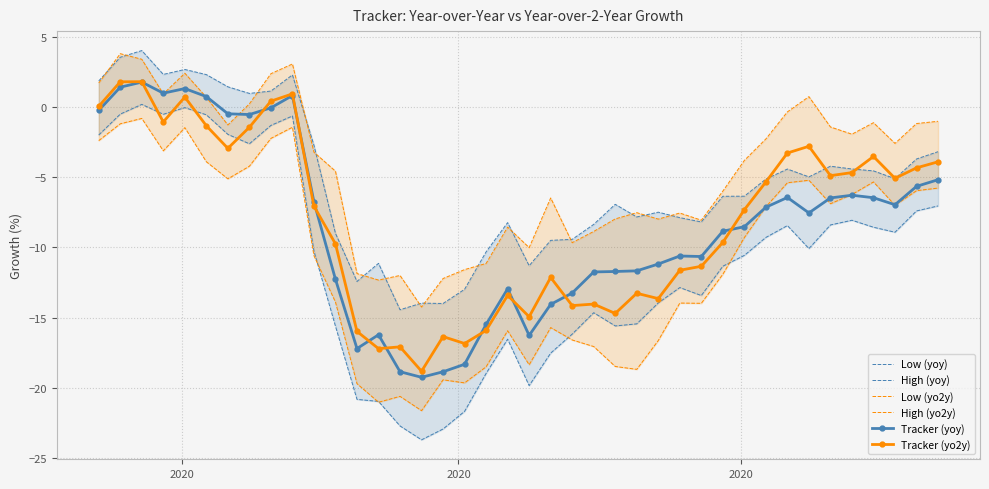

What is the value of the Low (yoy) point at the 16th from the left?

-23.7